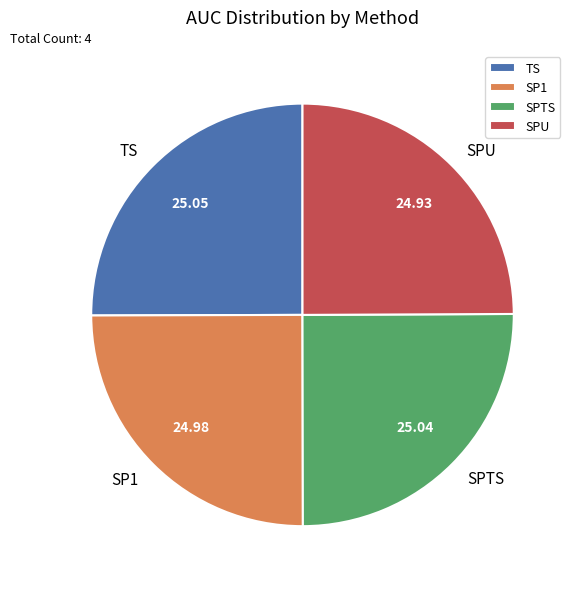

Does SPTS account for over 50% of the chart?

No